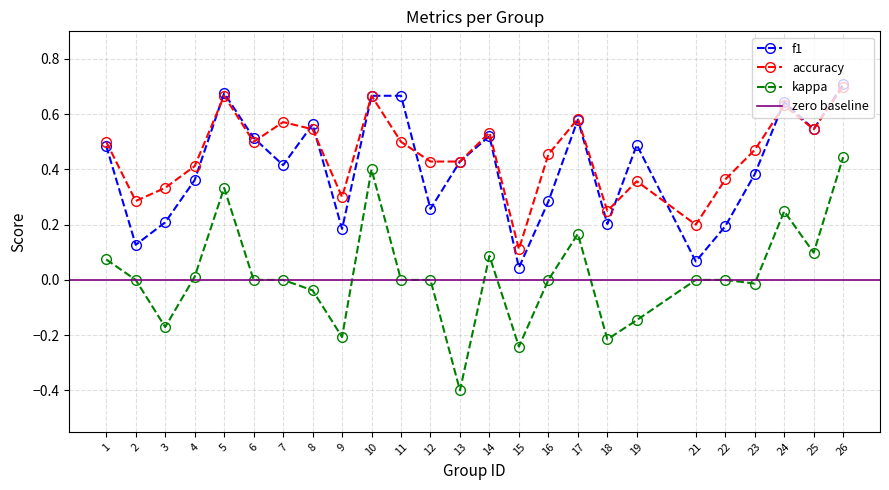

Rank the series at 24 from highest to lowest value.

f1, accuracy, kappa